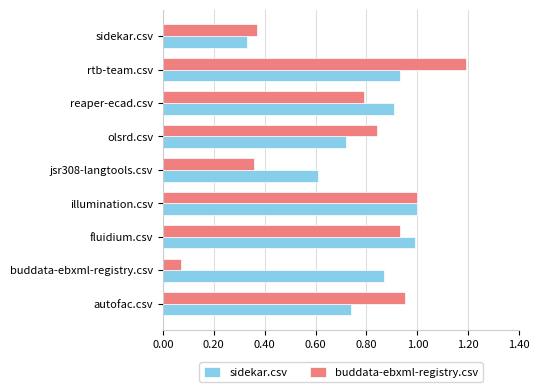

What is the sum of all buddata-ebxml-registry.csv values?

6.5